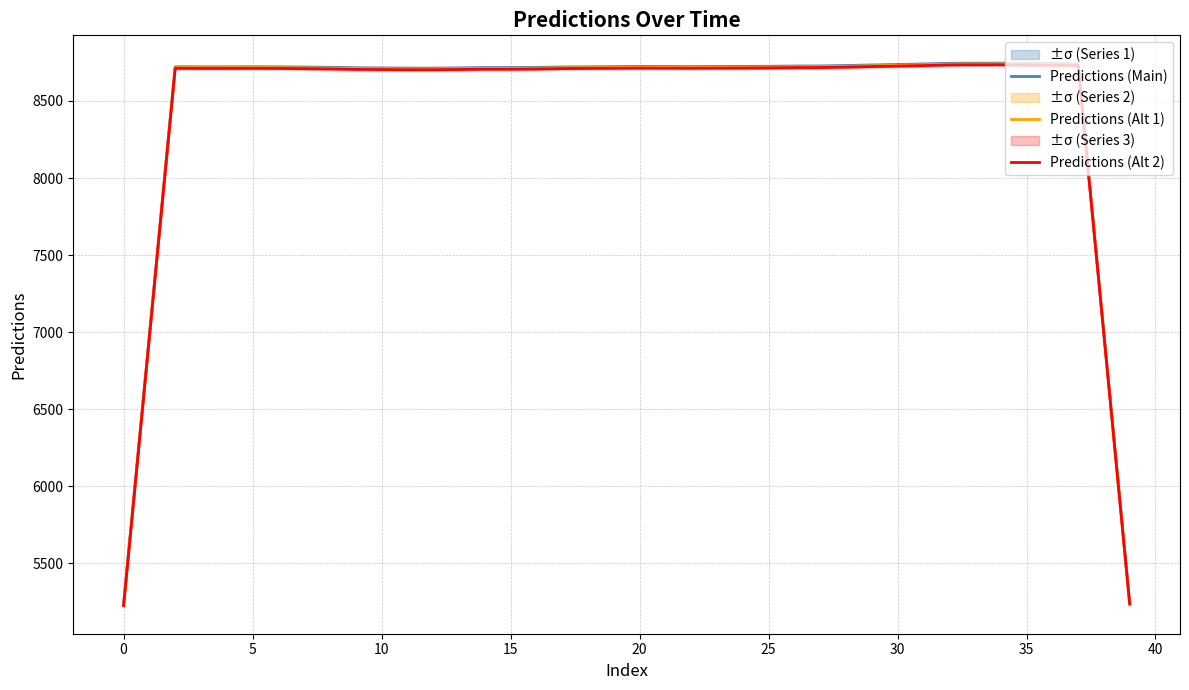

What is the maximum value for Predictions (Alt 2)?

8734.8